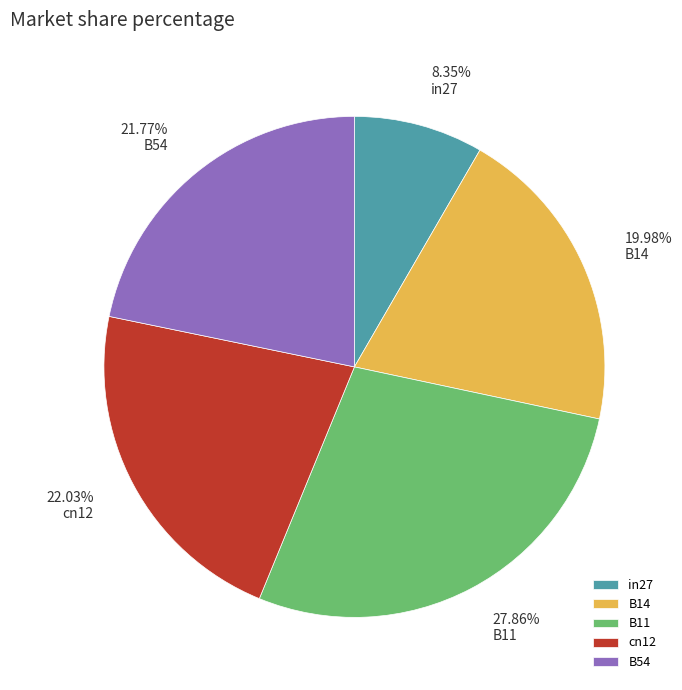

How much of the chart is everything except cn12?

78.0%